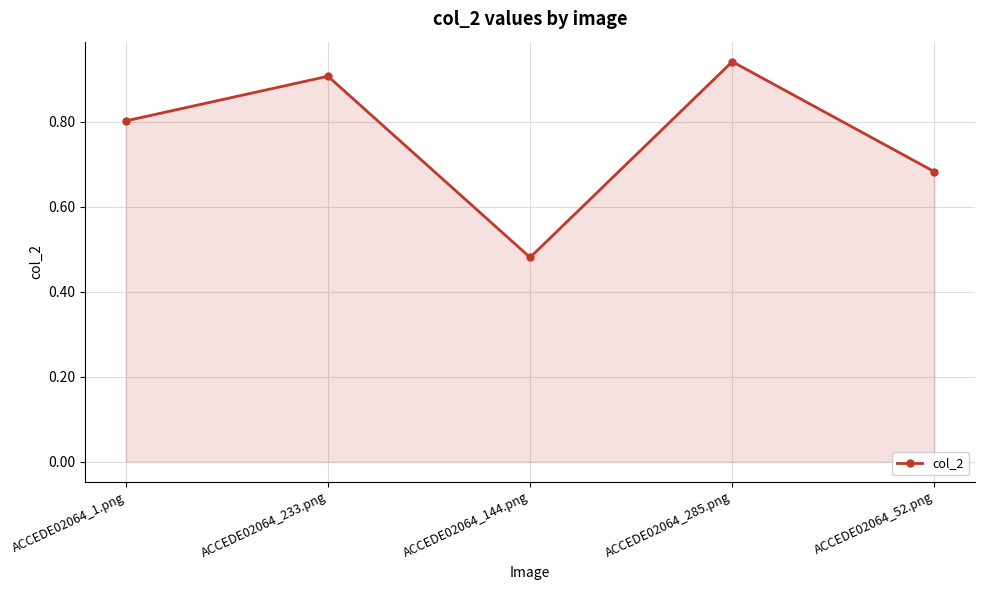

Count the number of categories in the chart.

5